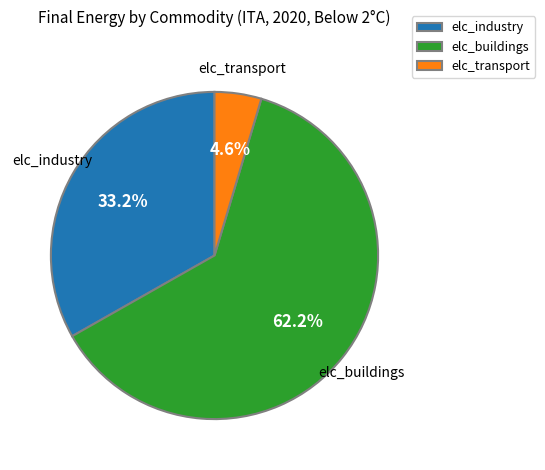

Is there a majority slice in this chart?

Yes